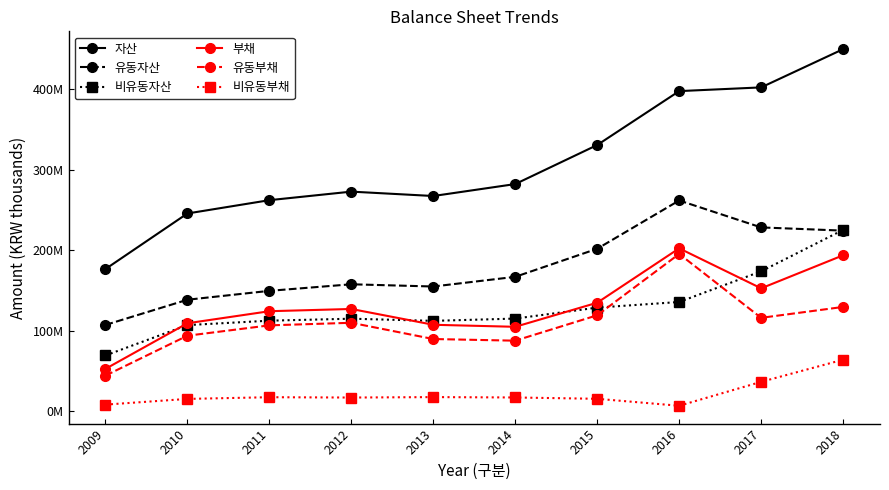

True or false: 비유동자산 and 유동자산 intersect in this chart.

True